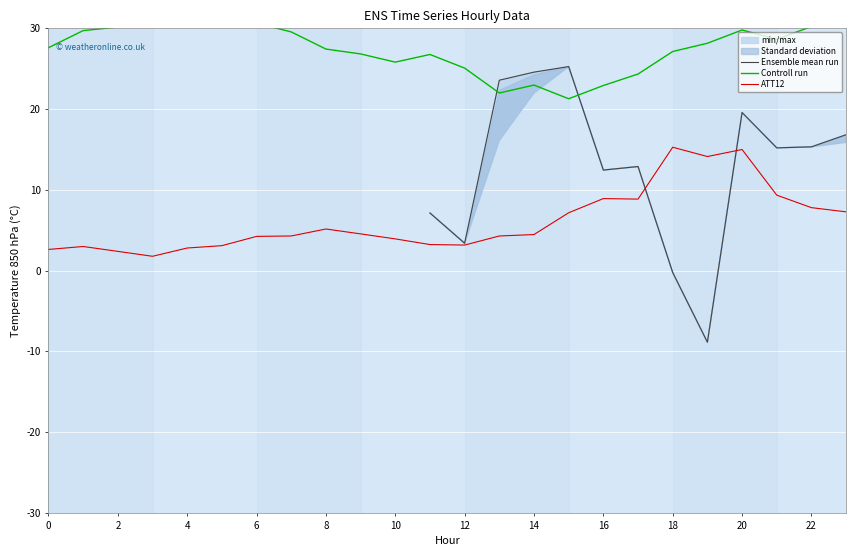

The value of ATT12 at 12 is 3.2. True or false?

True